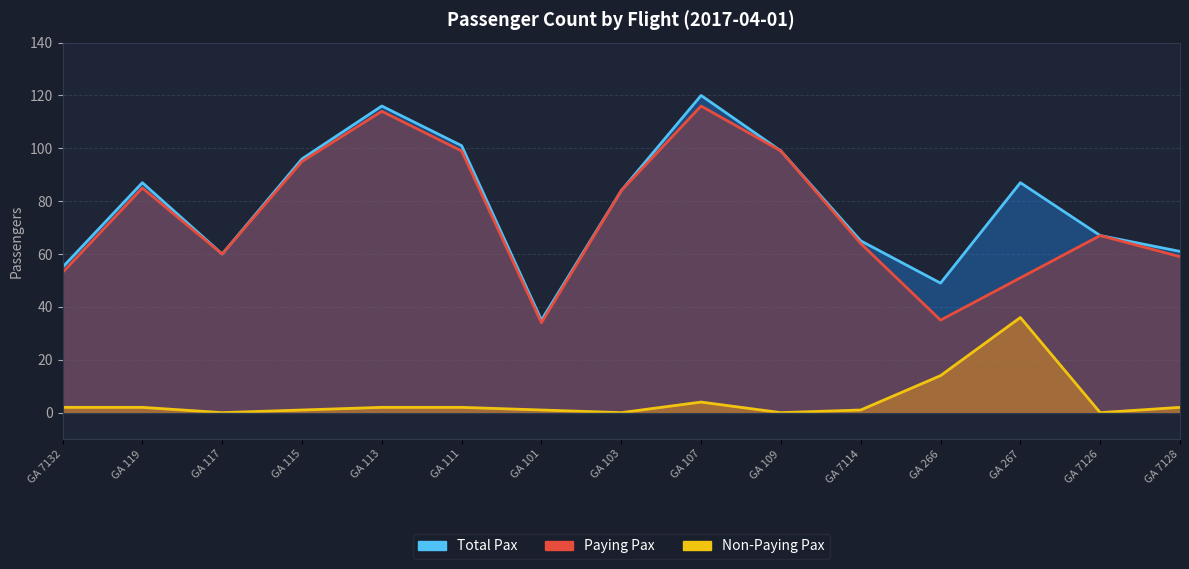

True or false: Total Pax and Non-Paying Pax cross at least once.

False